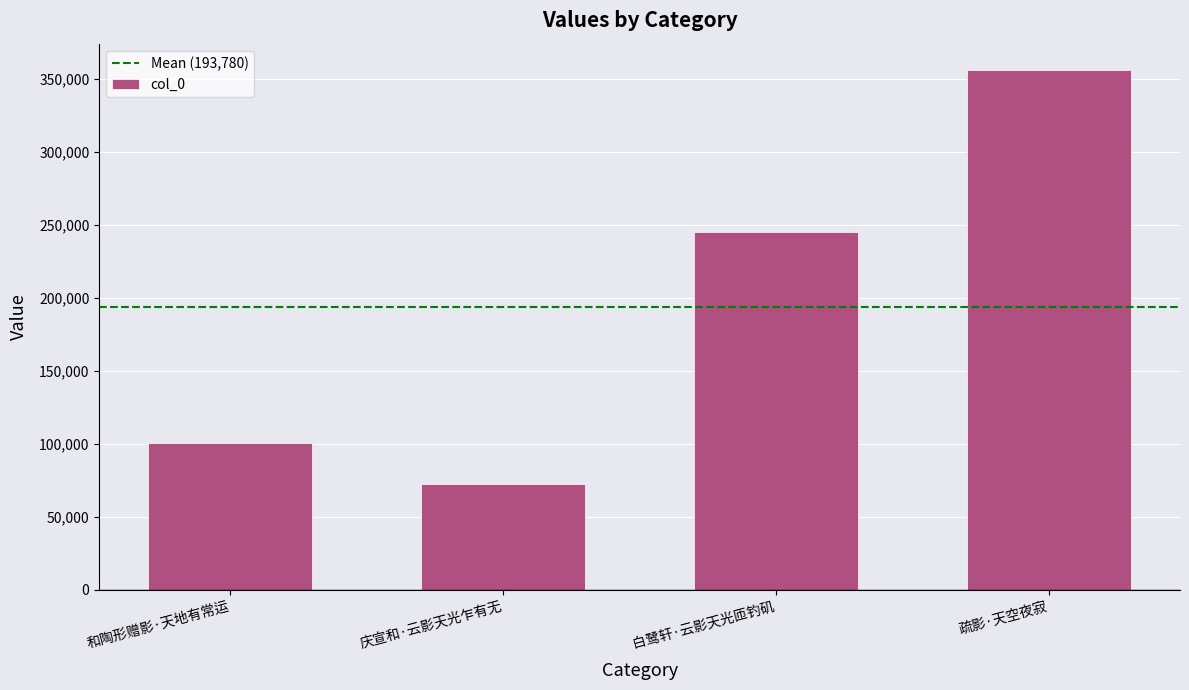

List the labels in order of value, largest first.

疏影·天空夜寂, 白鹭轩·云影天光匝钓矶, 和陶形赠影·天地有常运, 庆宣和·云影天光乍有无